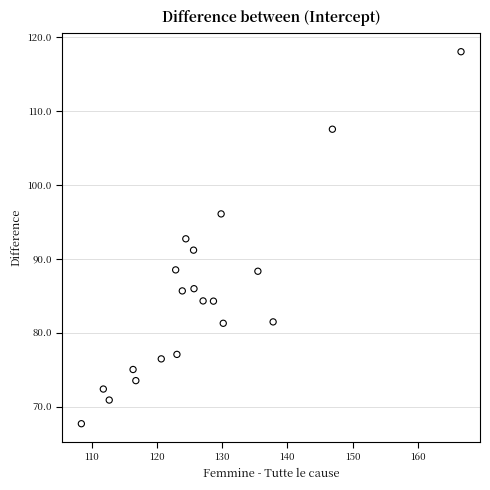

What is the range of X values (max minus min)?

58.2